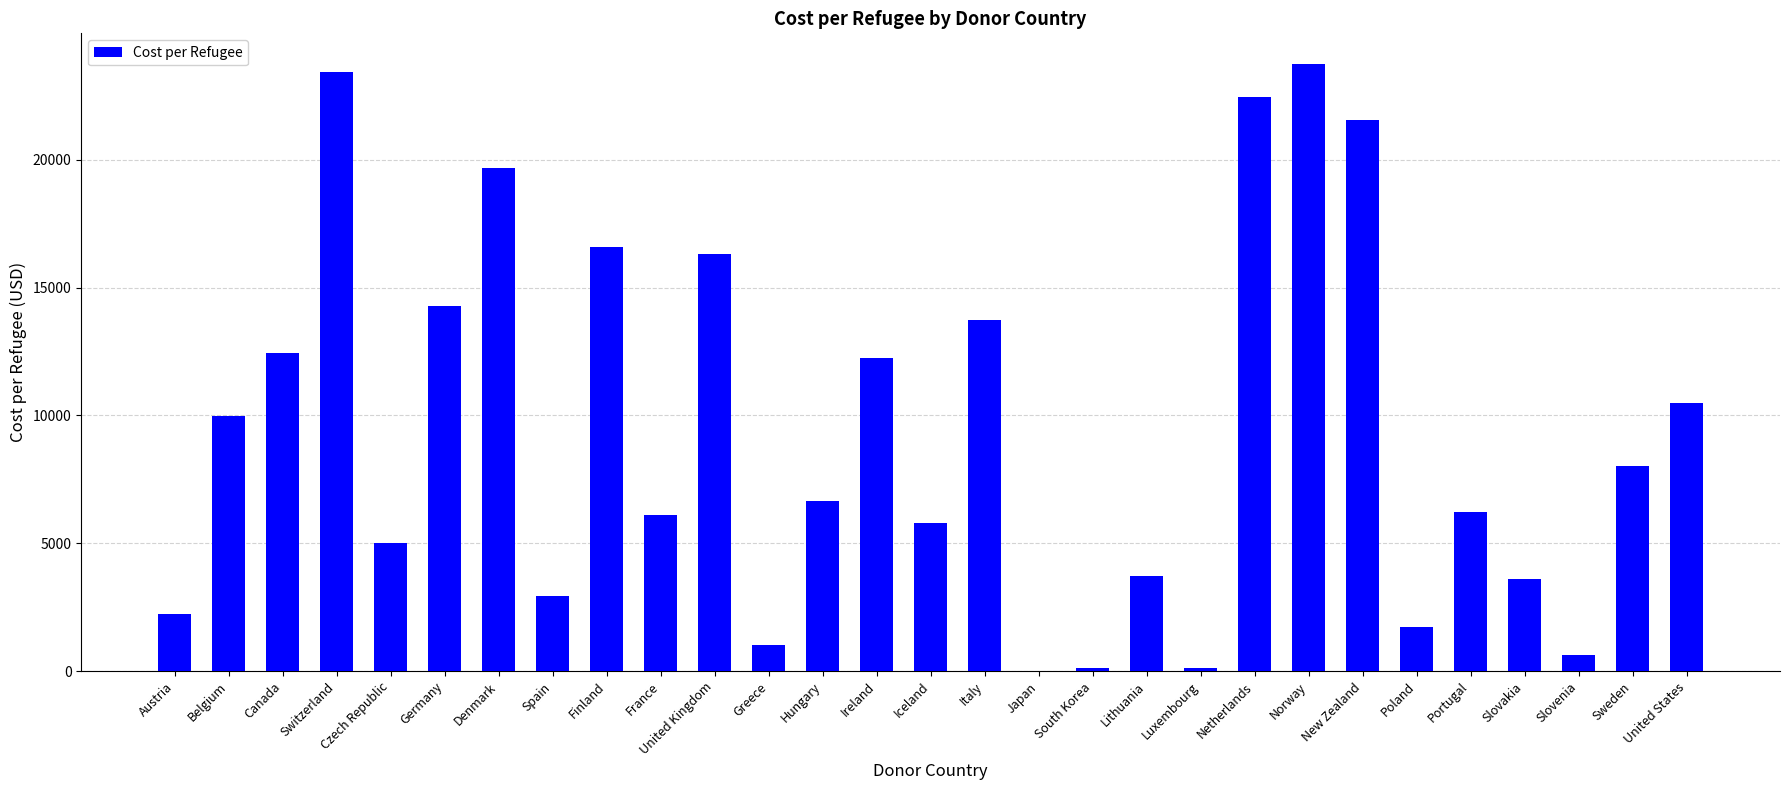

What is the approximate value at Finland?

16589.9